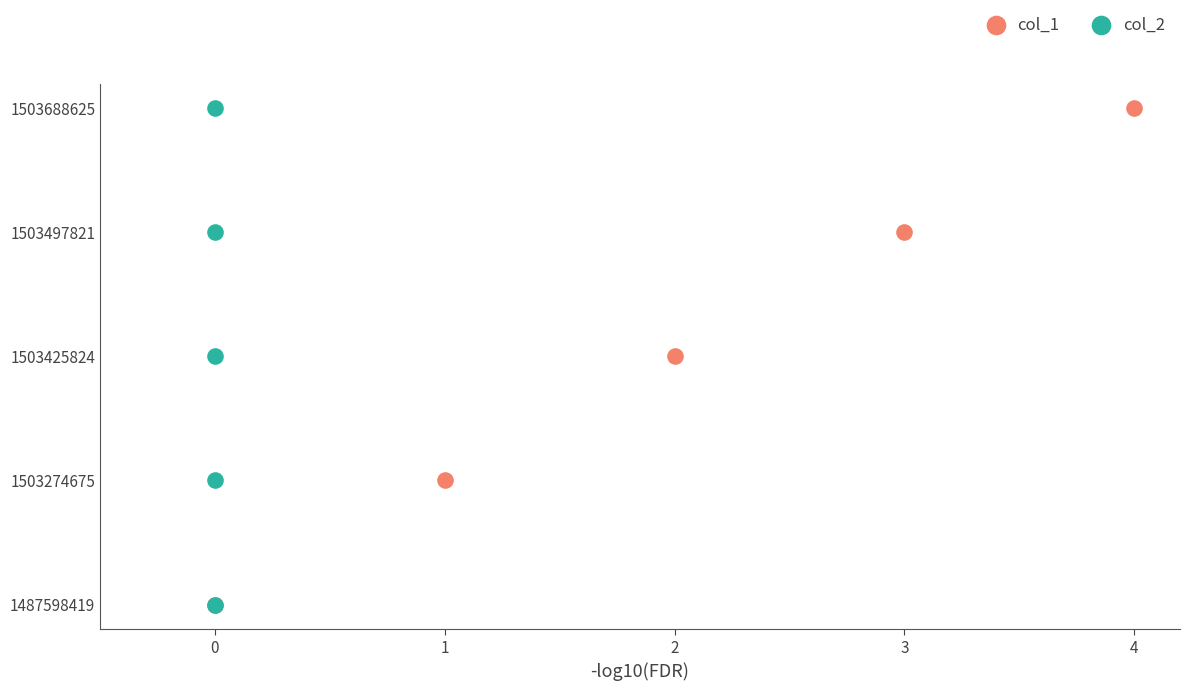

What are all the series names shown in the legend?

col_1, col_2